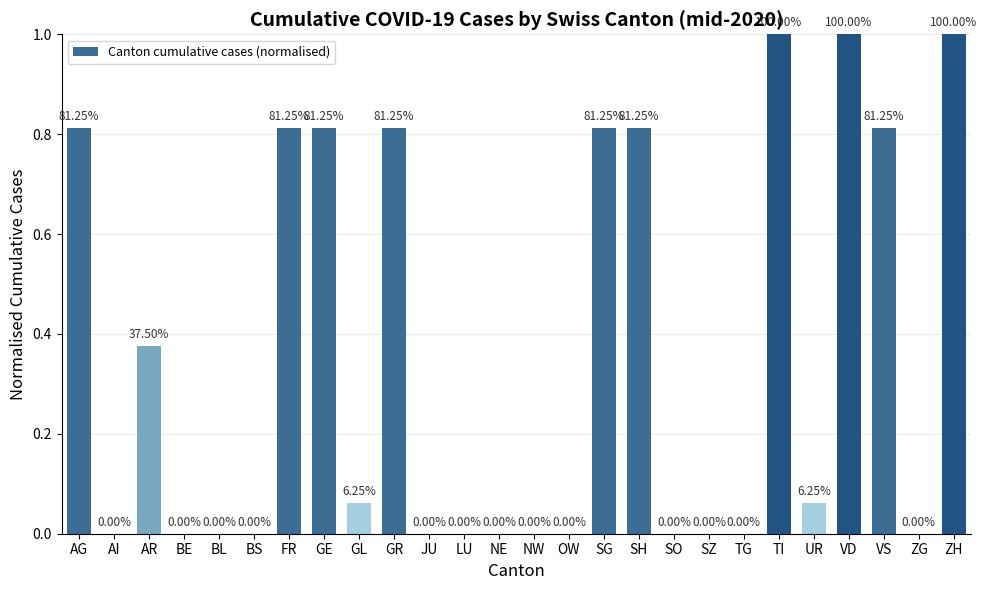

What is the change in value from UR to VD?

+0.9